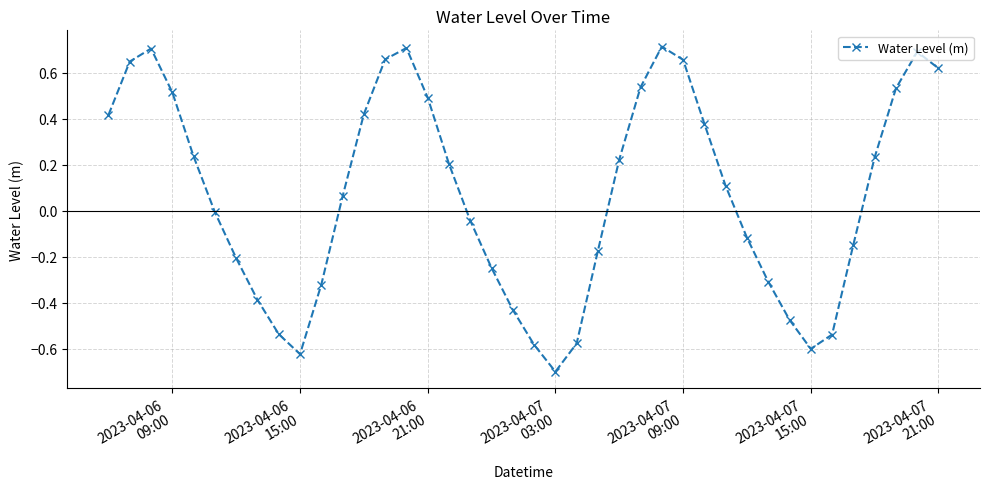

What is the smallest value displayed?

-0.7